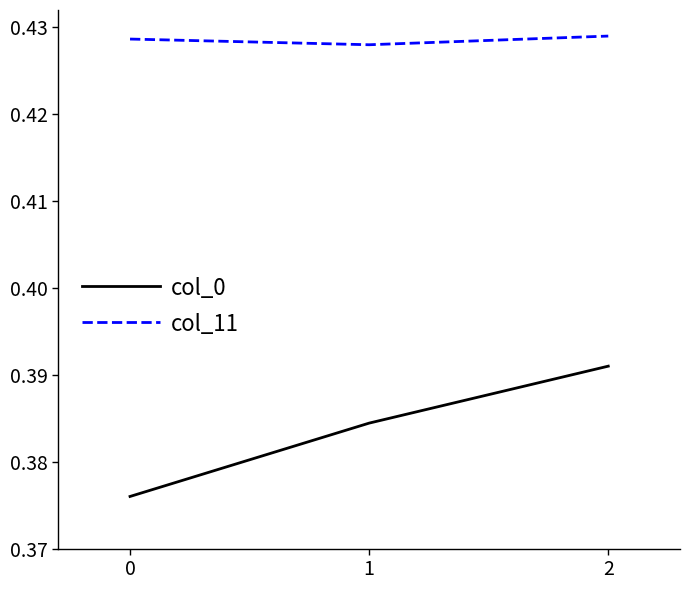

List the series in order of their peak value, highest first.

col_11, col_0